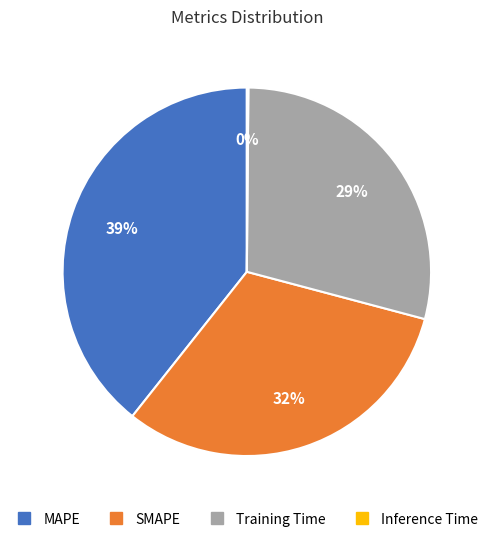

Which category has the biggest portion of the pie?

MAPE